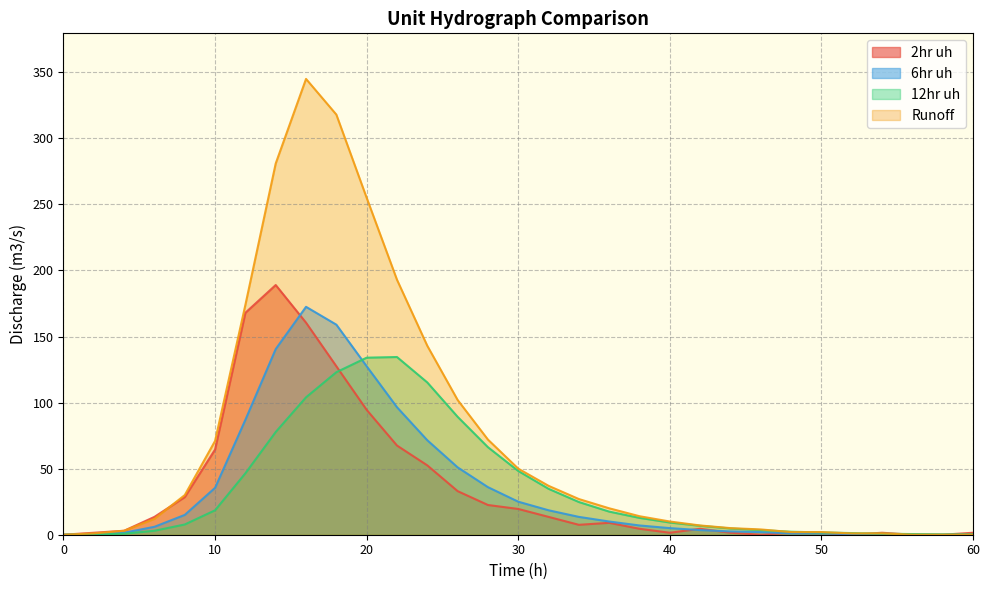

Which series has the largest total across all categories?

Runoff